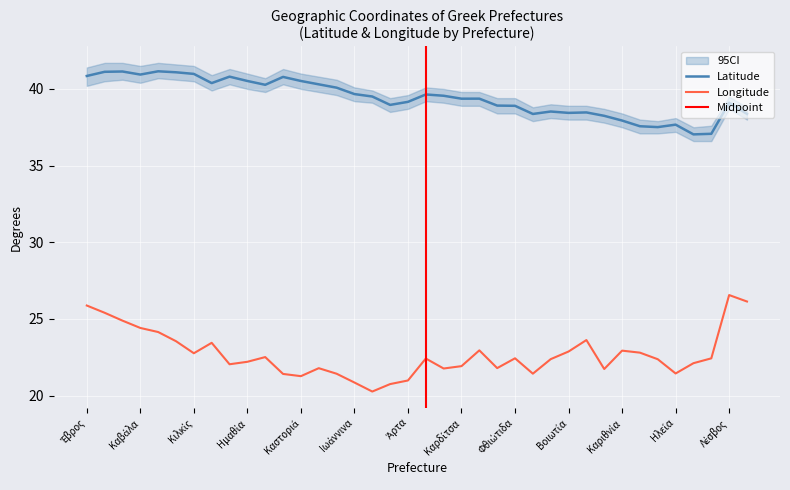

What is the highest value of the Longitude series?

26.6